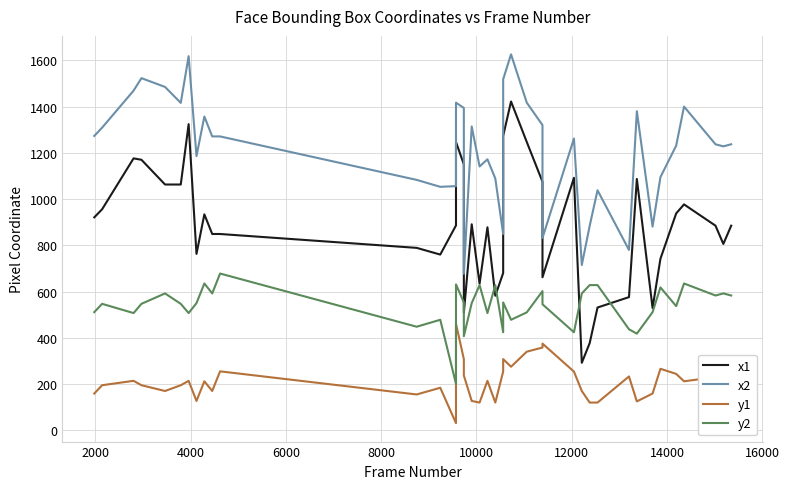

Does the chart display data point markers on the line(s)?

No